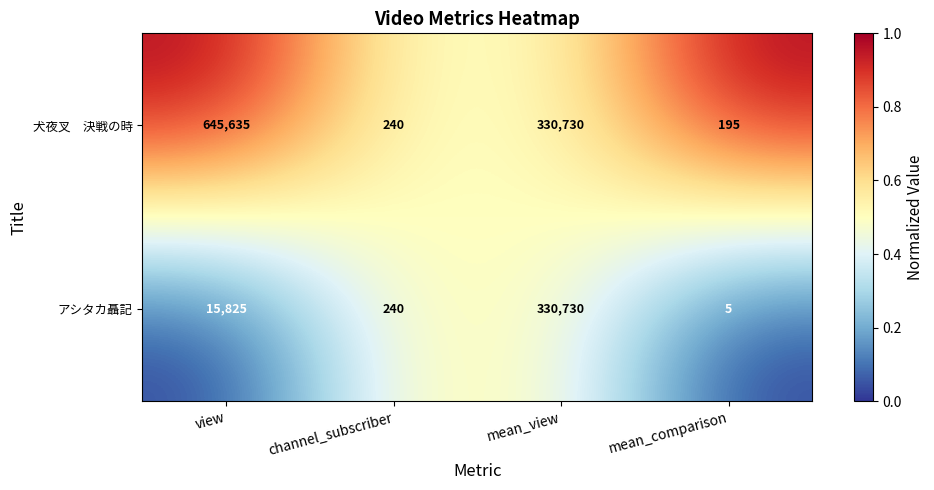

At which label is アシタカ聶記 closest to 165367?

view